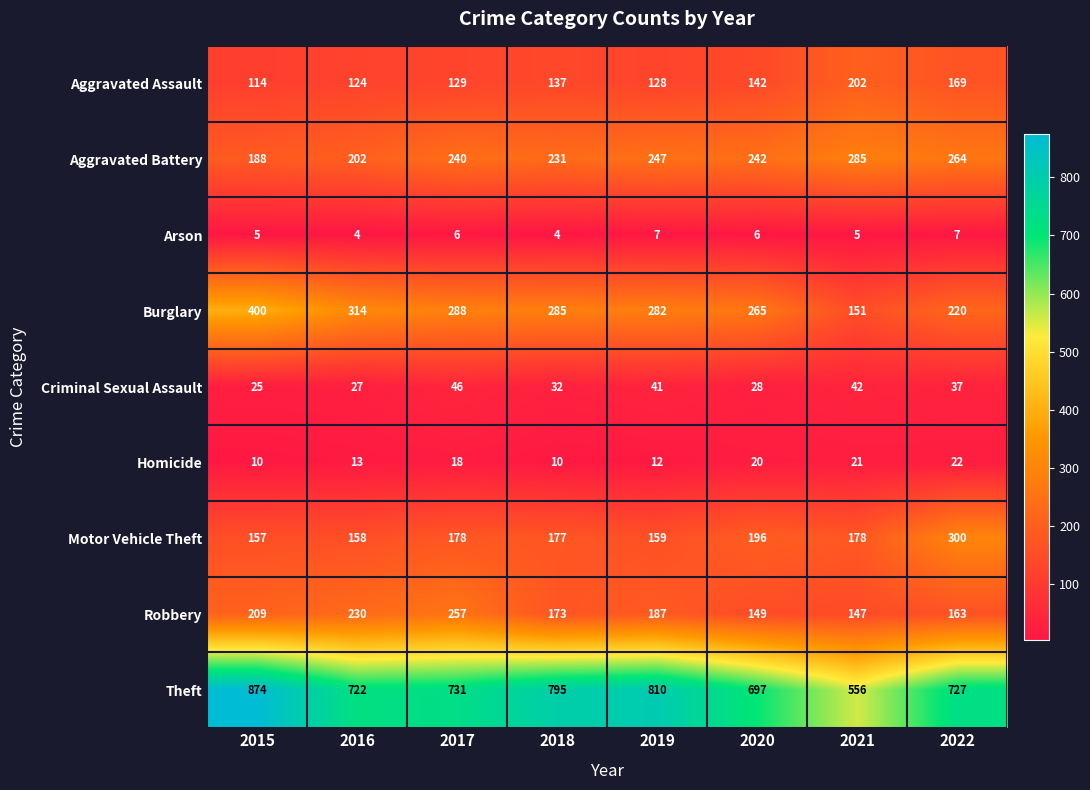

What is the sum of the Robbery values at 2019 and 2018?

360